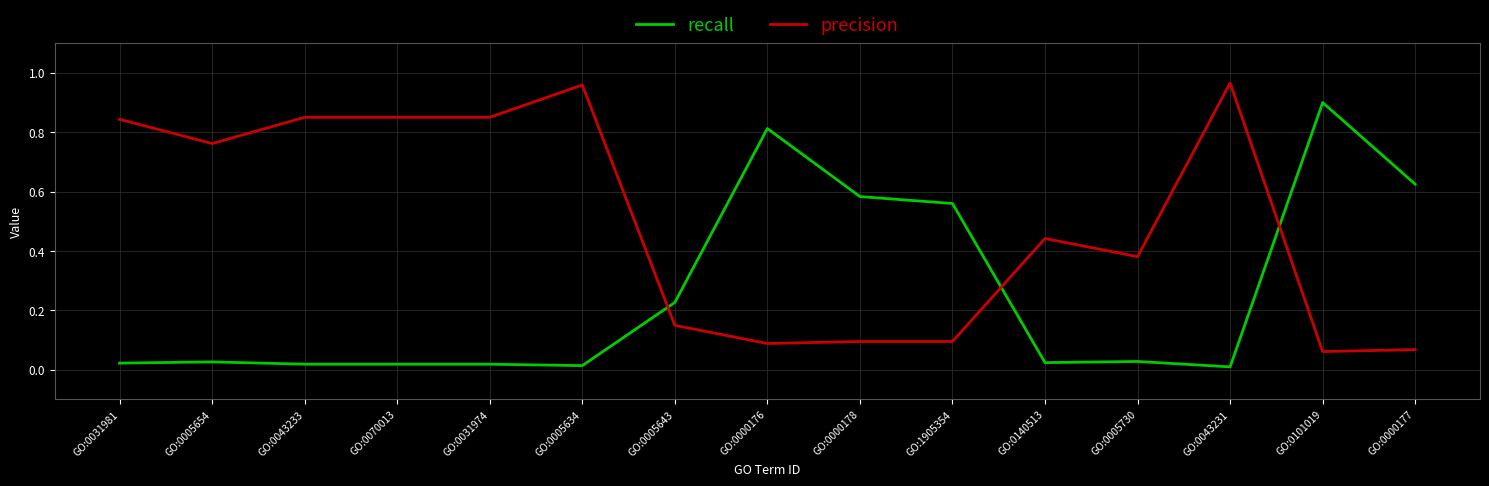

True or false: precision has a value of 1.4 at GO:0043231.

False